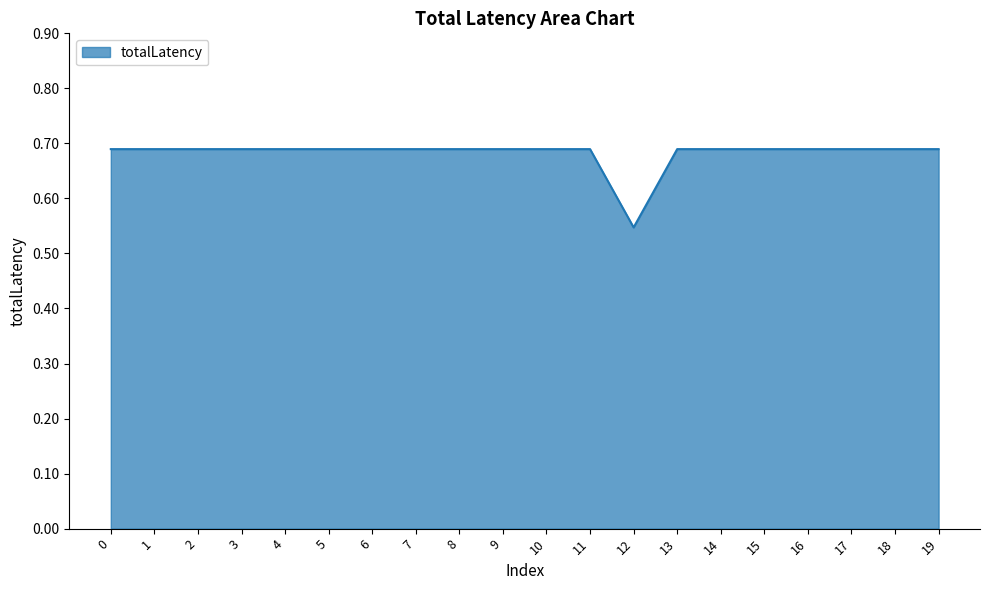

Does the chart display data point markers on the line(s)?

No